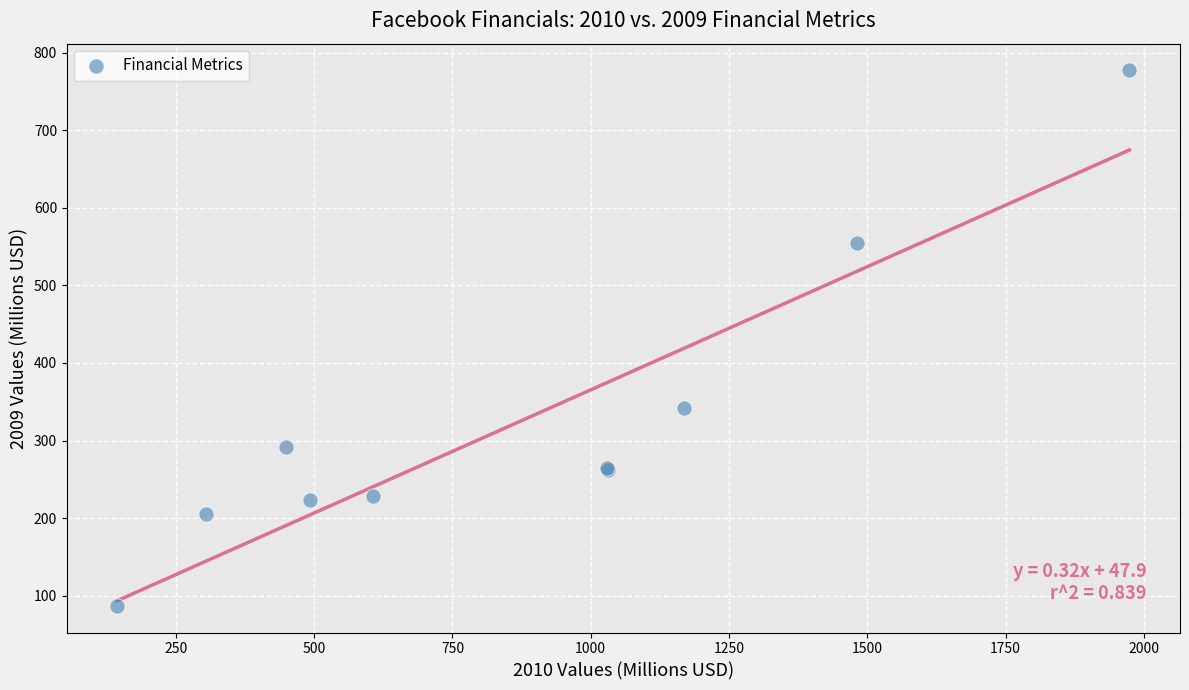

What Y value in the scatter plot is closest to 432?

342